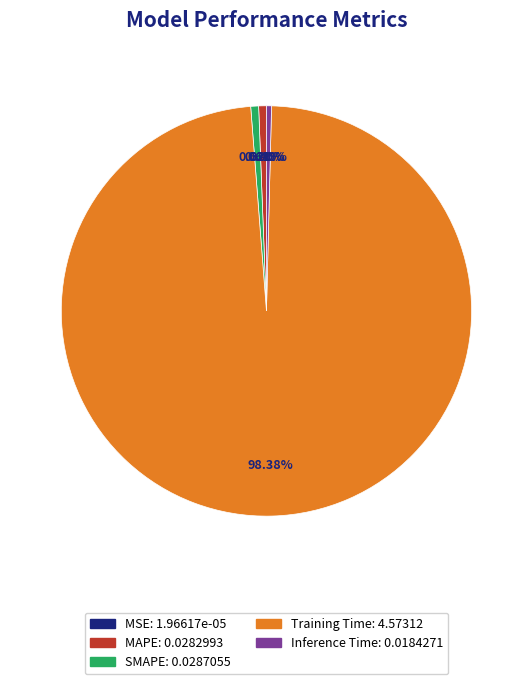

What portion of the pie excludes SMAPE?

99.4%